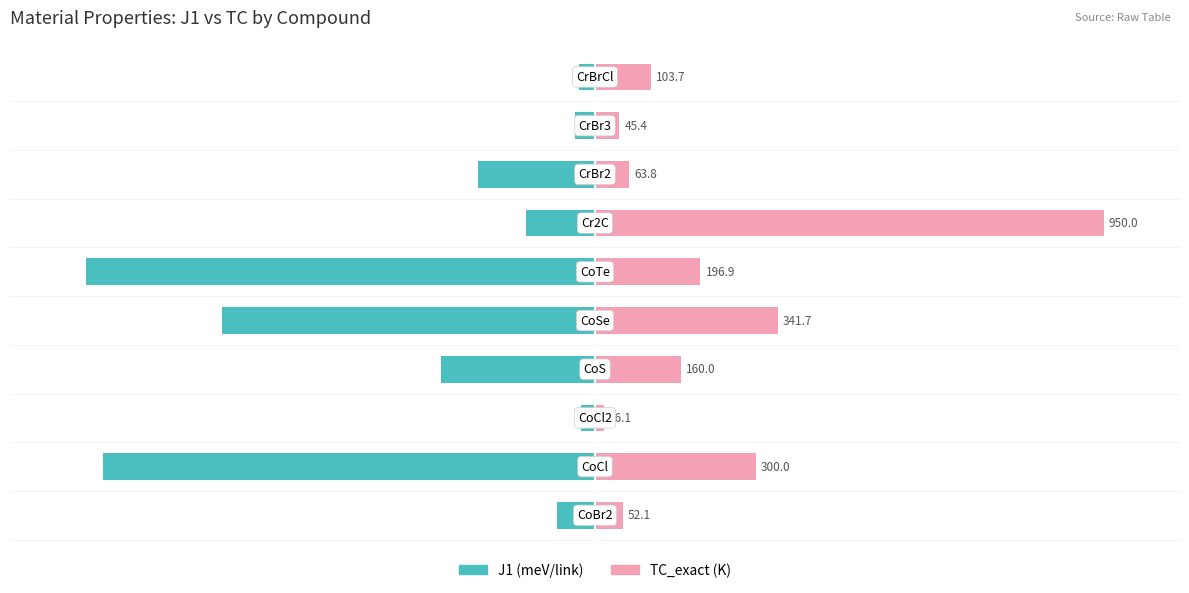

How many bars are there in total?

20